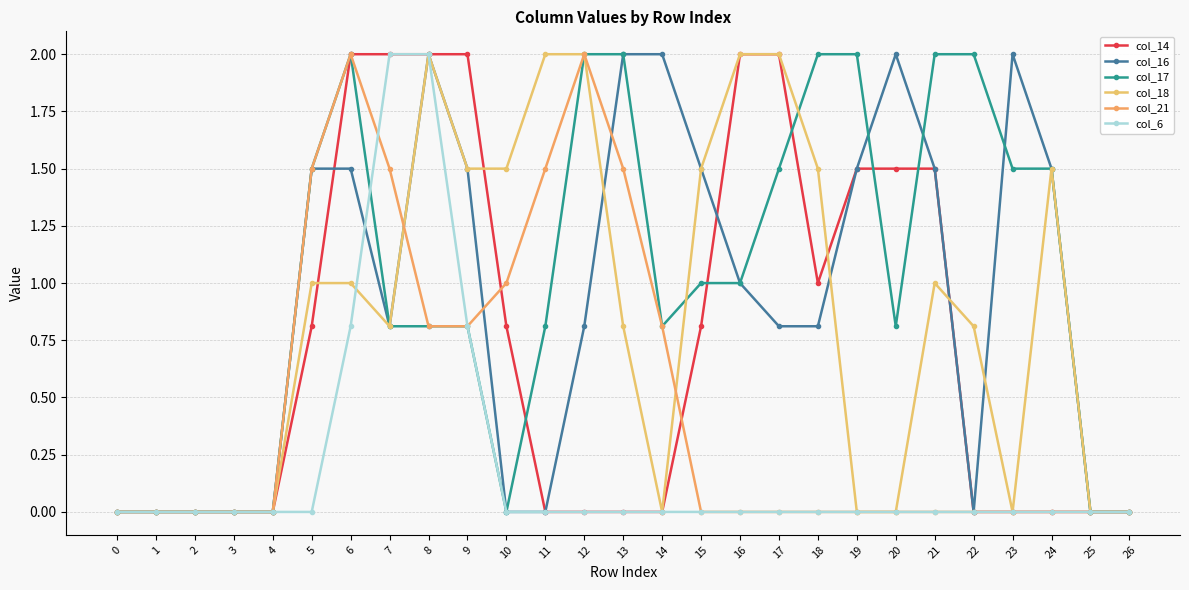

Reading left to right, what are all the values shown in this chart?

col_14: 0.0	0.0	0.0	0.0	0.0	0.8	2.0	2.0	2.0	2.0	0.8	0.0	0.0	0.0	0.0	0.8	2.0	2.0	1.0	1.5	1.5	1.5	0.0	0.0	0.0	0.0	0.0
col_16: 0.0	0.0	0.0	0.0	0.0	1.5	1.5	0.8	2.0	1.5	0.0	0.0	0.8	2.0	2.0	1.5	1.0	0.8	0.8	1.5	2.0	1.5	0.0	2.0	1.5	0.0	0.0
col_17: 0.0	0.0	0.0	0.0	0.0	1.5	2.0	0.8	0.8	0.8	0.0	0.8	2.0	2.0	0.8	1.0	1.0	1.5	2.0	2.0	0.8	2.0	2.0	1.5	1.5	0.0	0.0
col_18: 0.0	0.0	0.0	0.0	0.0	1.0	1.0	0.8	2.0	1.5	1.5	2.0	2.0	0.8	0.0	1.5	2.0	2.0	1.5	0.0	0.0	1.0	0.8	0.0	1.5	0.0	0.0
col_21: 0.0	0.0	0.0	0.0	0.0	1.5	2.0	1.5	0.8	0.8	1.0	1.5	2.0	1.5	0.8	0.0	0.0	0.0	0.0	0.0	0.0	0.0	0.0	0.0	0.0	0.0	0.0
col_6: 0.0	0.0	0.0	0.0	0.0	0.0	0.8	2.0	2.0	0.8	0.0	0.0	0.0	0.0	0.0	0.0	0.0	0.0	0.0	0.0	0.0	0.0	0.0	0.0	0.0	0.0	0.0